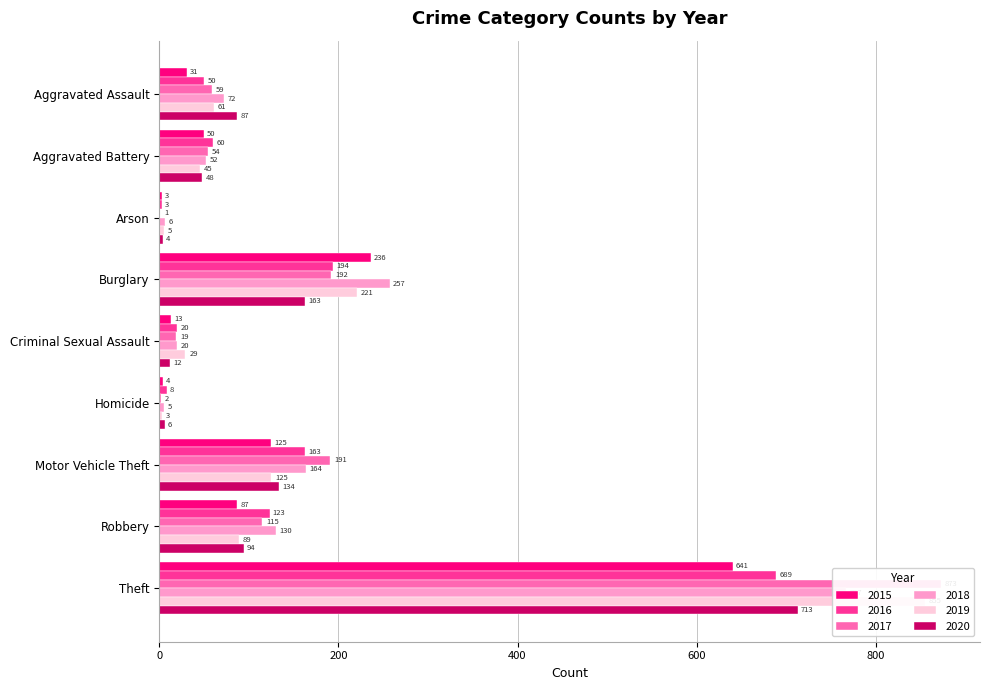

List the series in order of their peak value, highest first.

2017, 2019, 2018, 2020, 2016, 2015